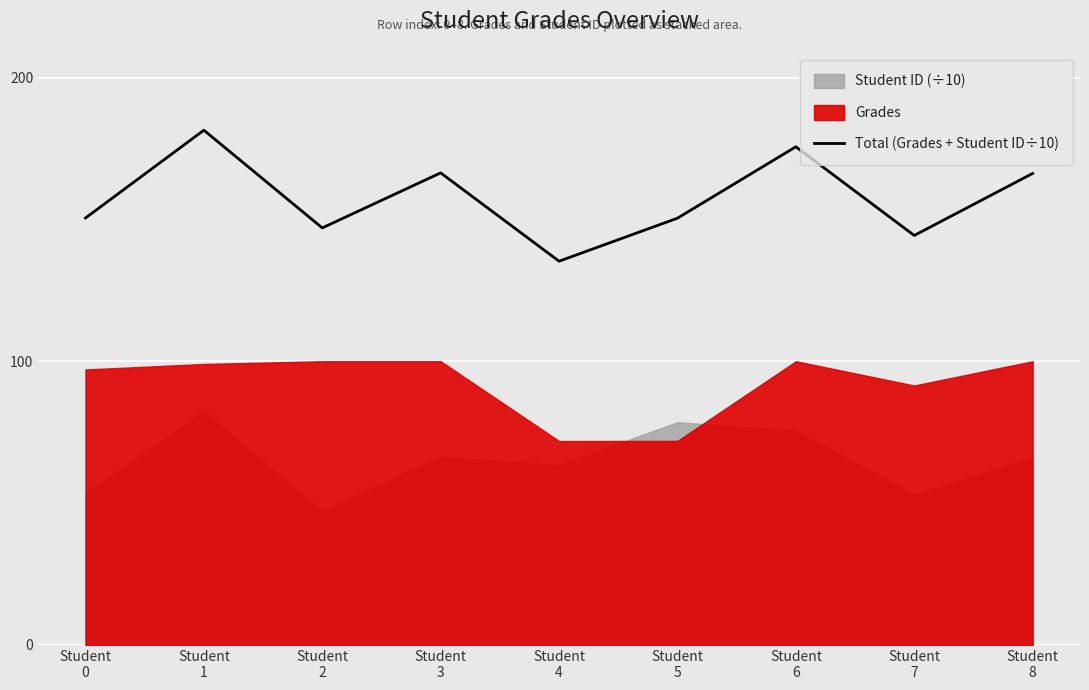

What is the greatest value displayed?

181.4